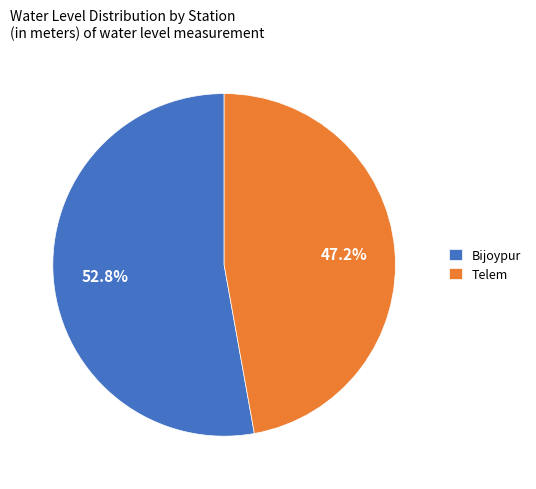

The Telem slice represents 47% of the pie. True or false?

True